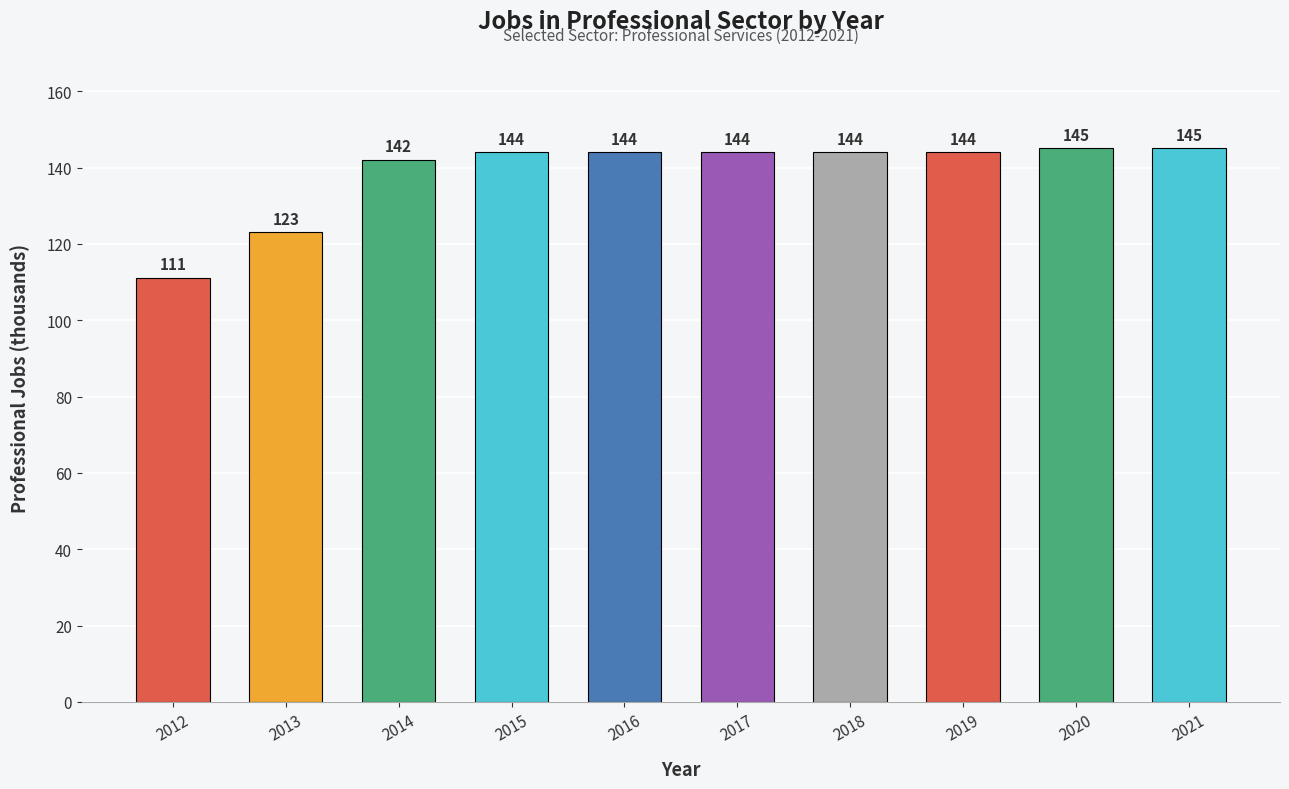

Between 2014 and 2013, which is larger?

2014